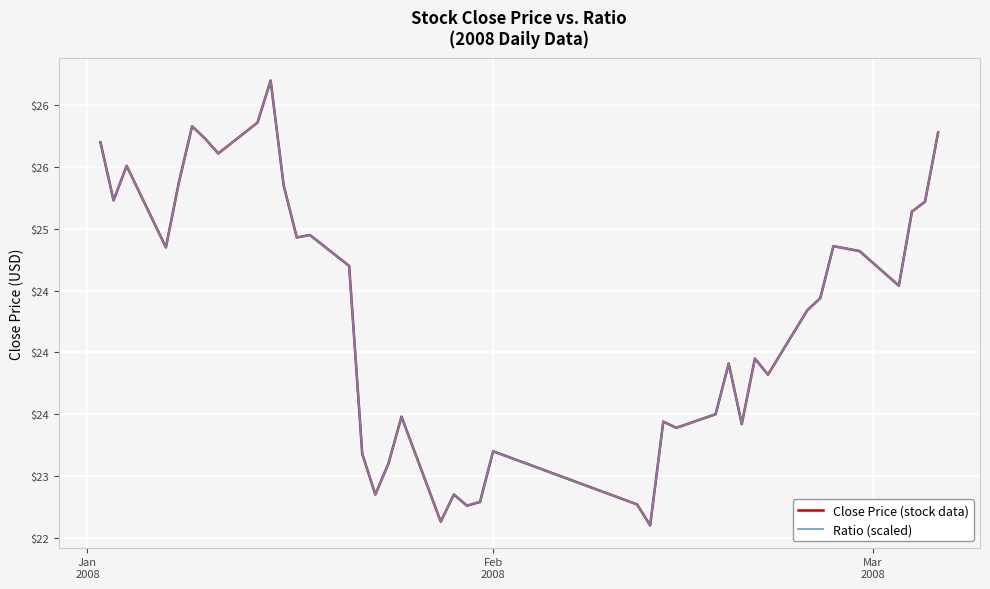

Does the chart display data point markers on the line(s)?

No